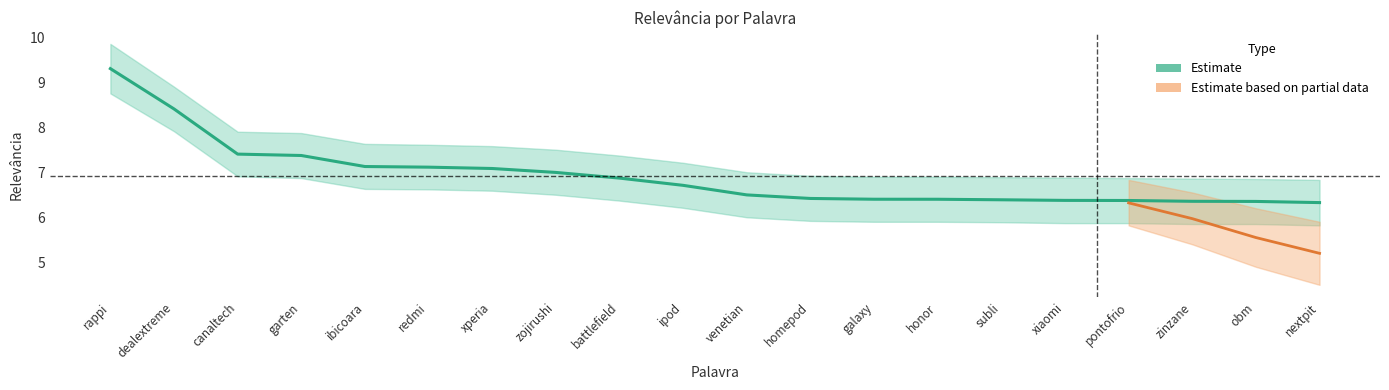

Reading left to right, extract all data points from this chart.

9.3	8.4	7.4	7.4	7.1	7.1	7.1	7.0	6.9	6.7	6.5	6.4	6.4	6.4	6.4	6.4	6.4	6.4	6.4	6.3